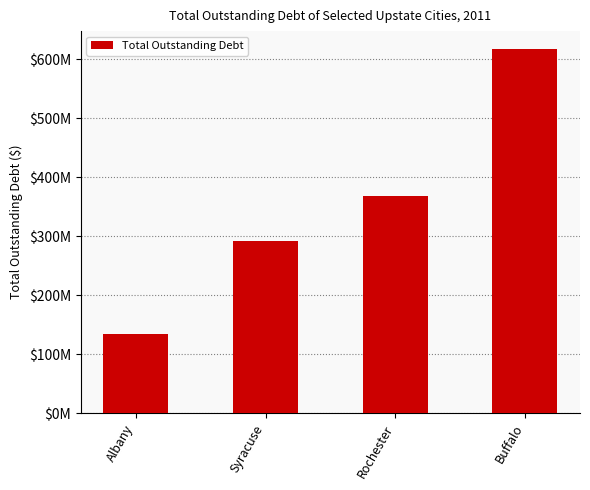

Reading left to right, extract all data points from this chart.

133559138	292230427	367384169	616496560